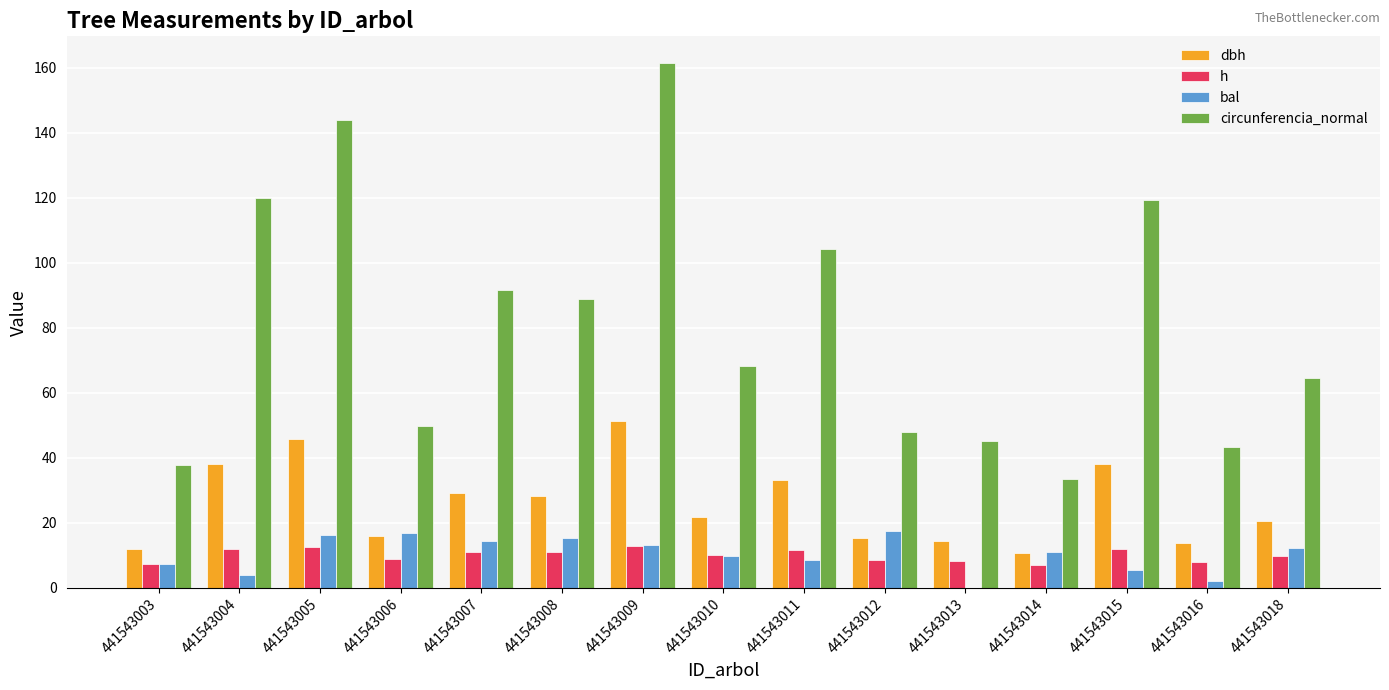

Between 441543003 and 441543008, which series saw the biggest shift?

circunferencia_normal